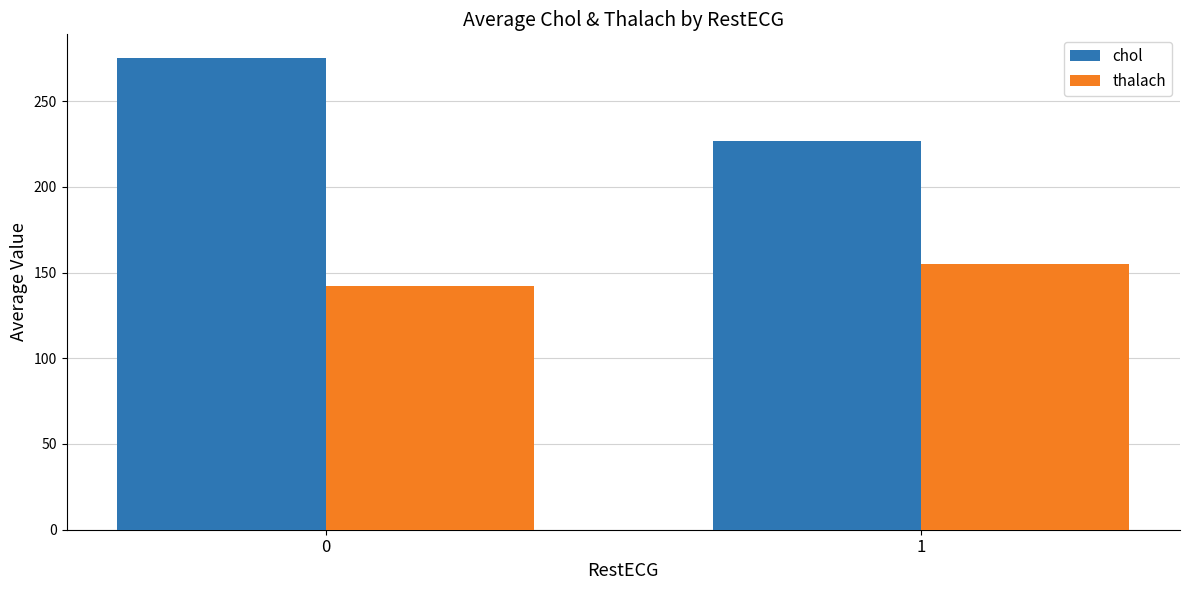

Between 0 and 1, which series saw the biggest shift?

chol